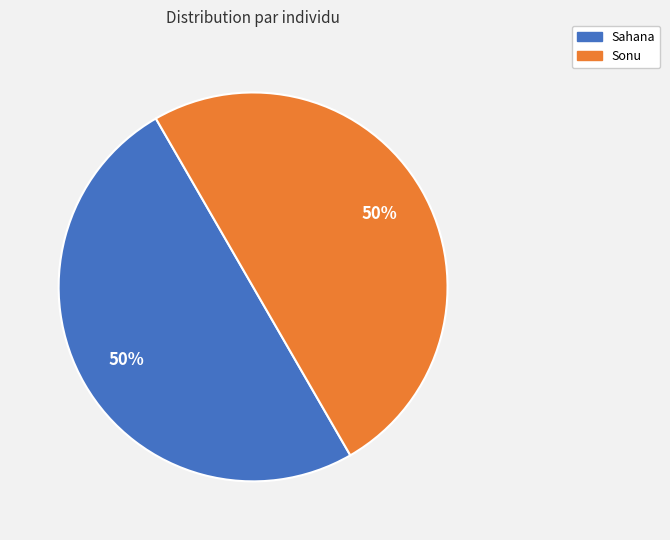

Is it true that Sahana is 40% of the pie?

False